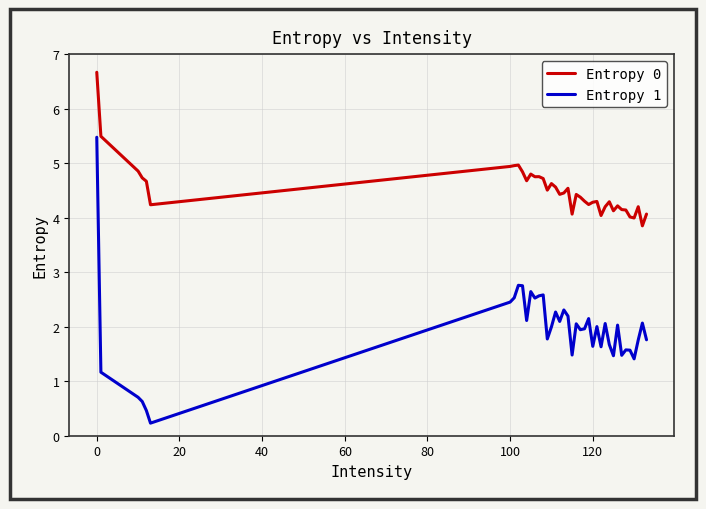

List the series in order of their overall mean, lowest first.

Entropy 1, Entropy 0